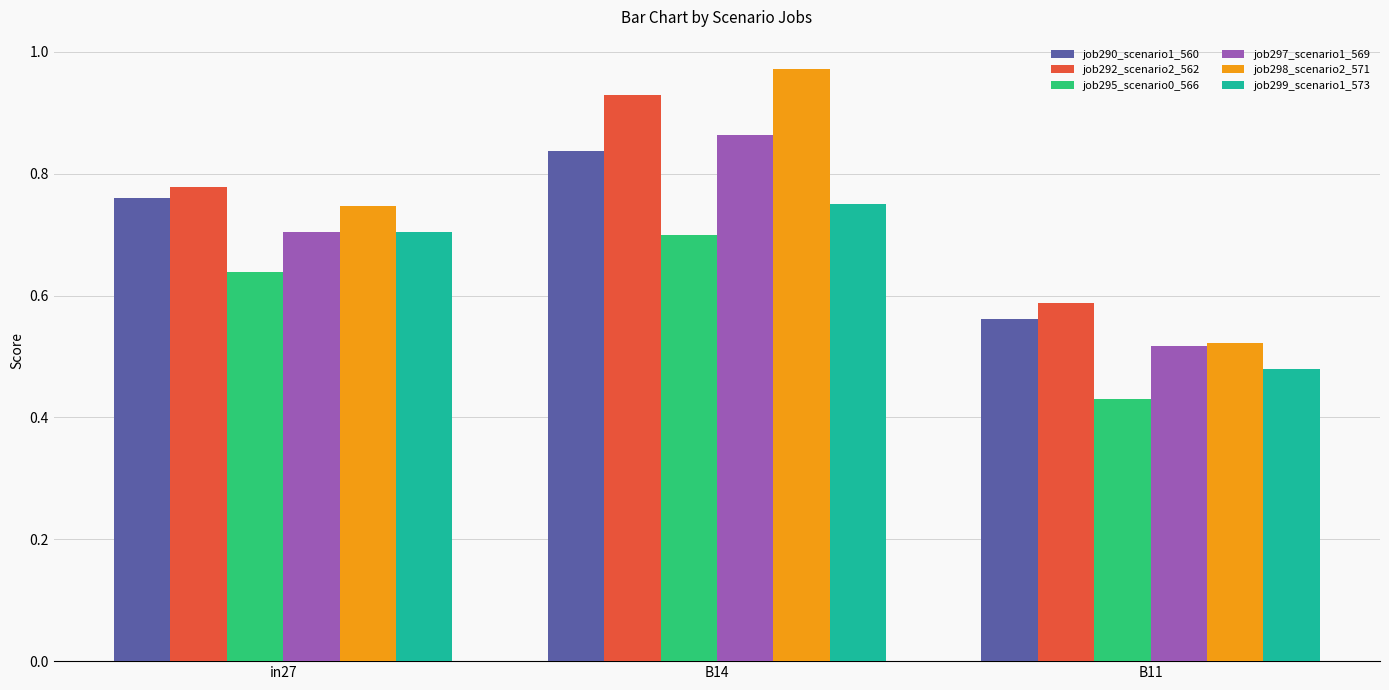

Count the job290_scenario1_560 values in the range 0 to 1.

3